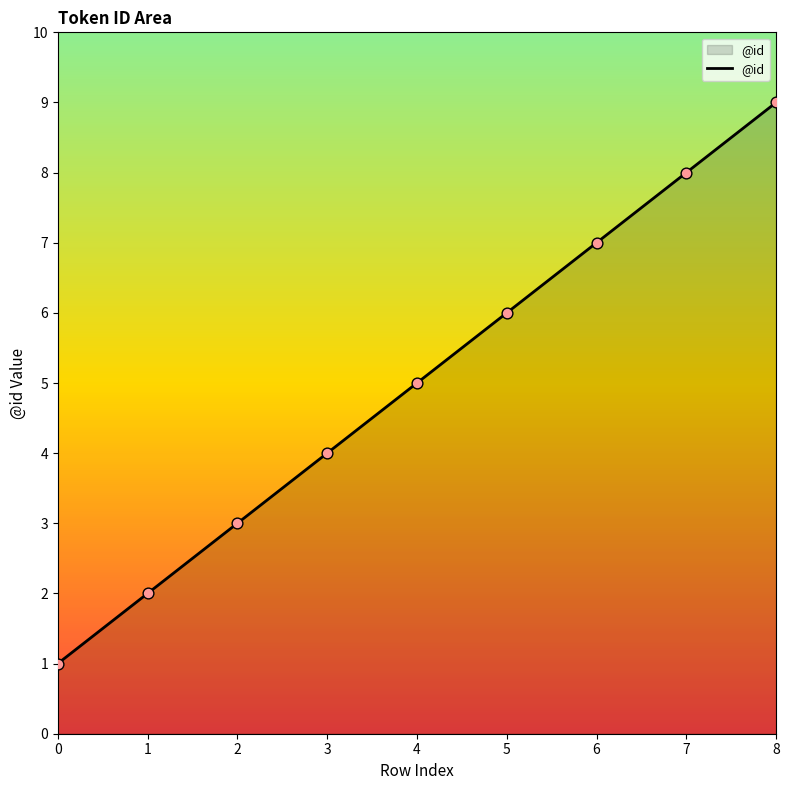

Which has a higher value, 2 or 1?

2